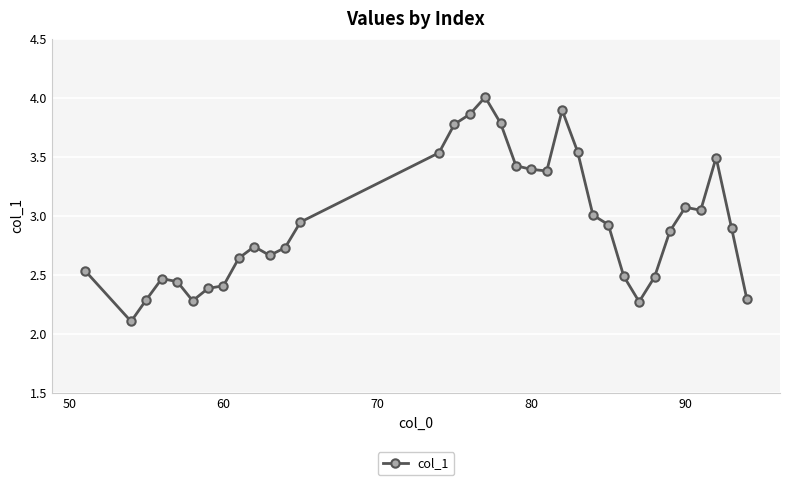

What is the sum of all values?

100.0